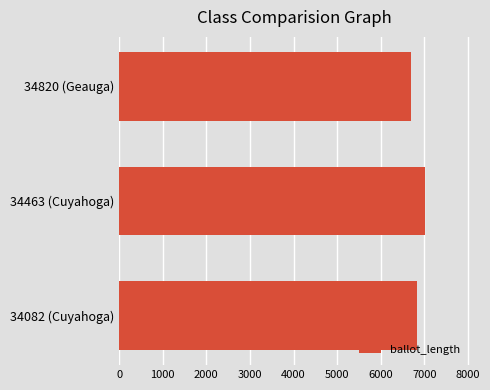

Does the chart contain any negative values?

No